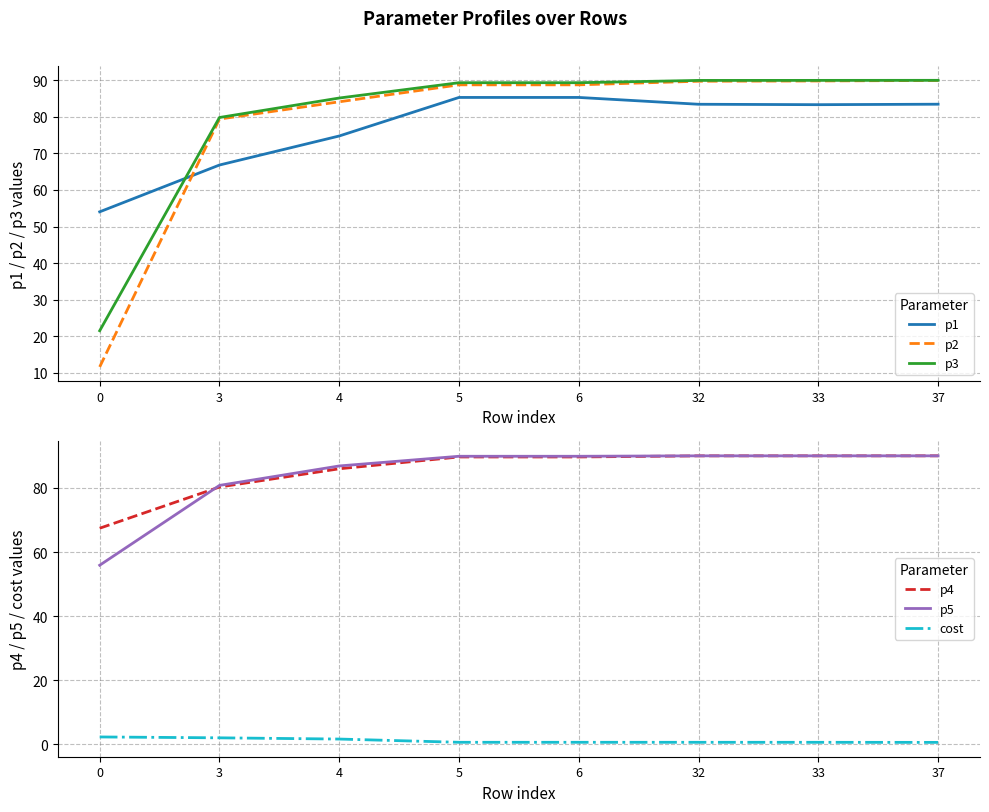

Where is cost nearest to the value 1?

5